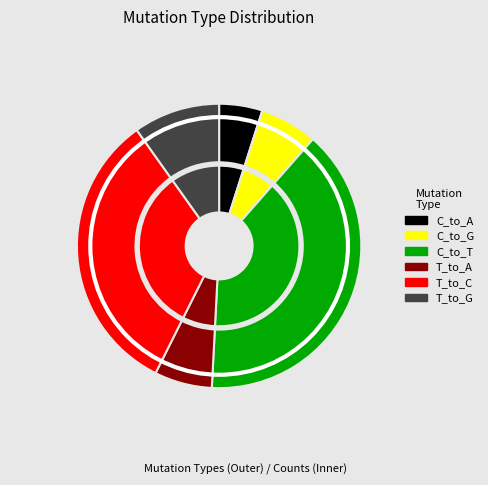

Count the number of slices in the pie.

6